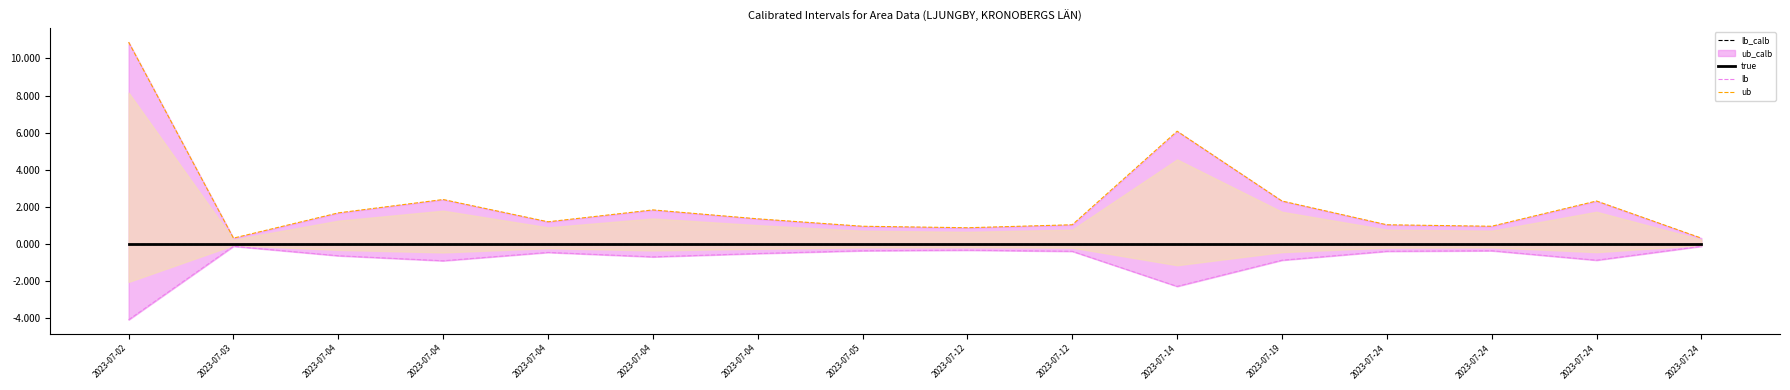

Does the chart display data point markers on the line(s)?

No